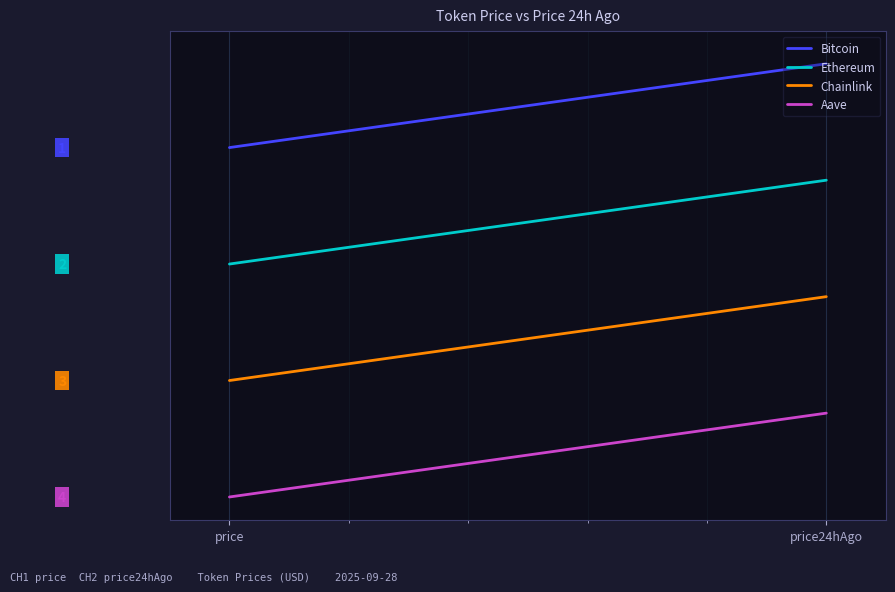

Does the chart display data point markers on the line(s)?

No